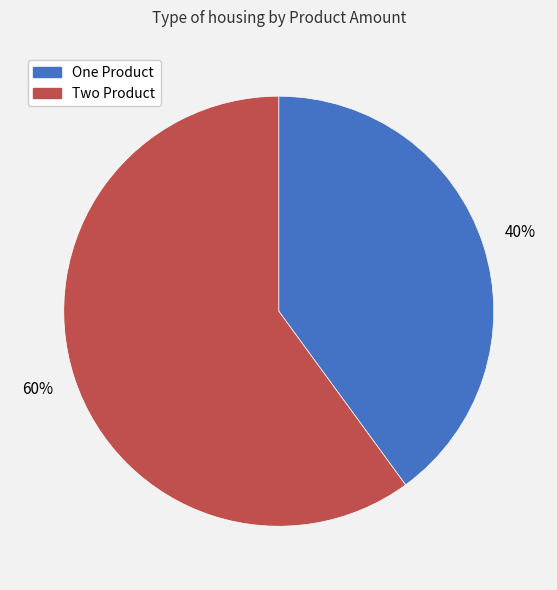

Between One Product and Two Product, which is larger?

Two Product